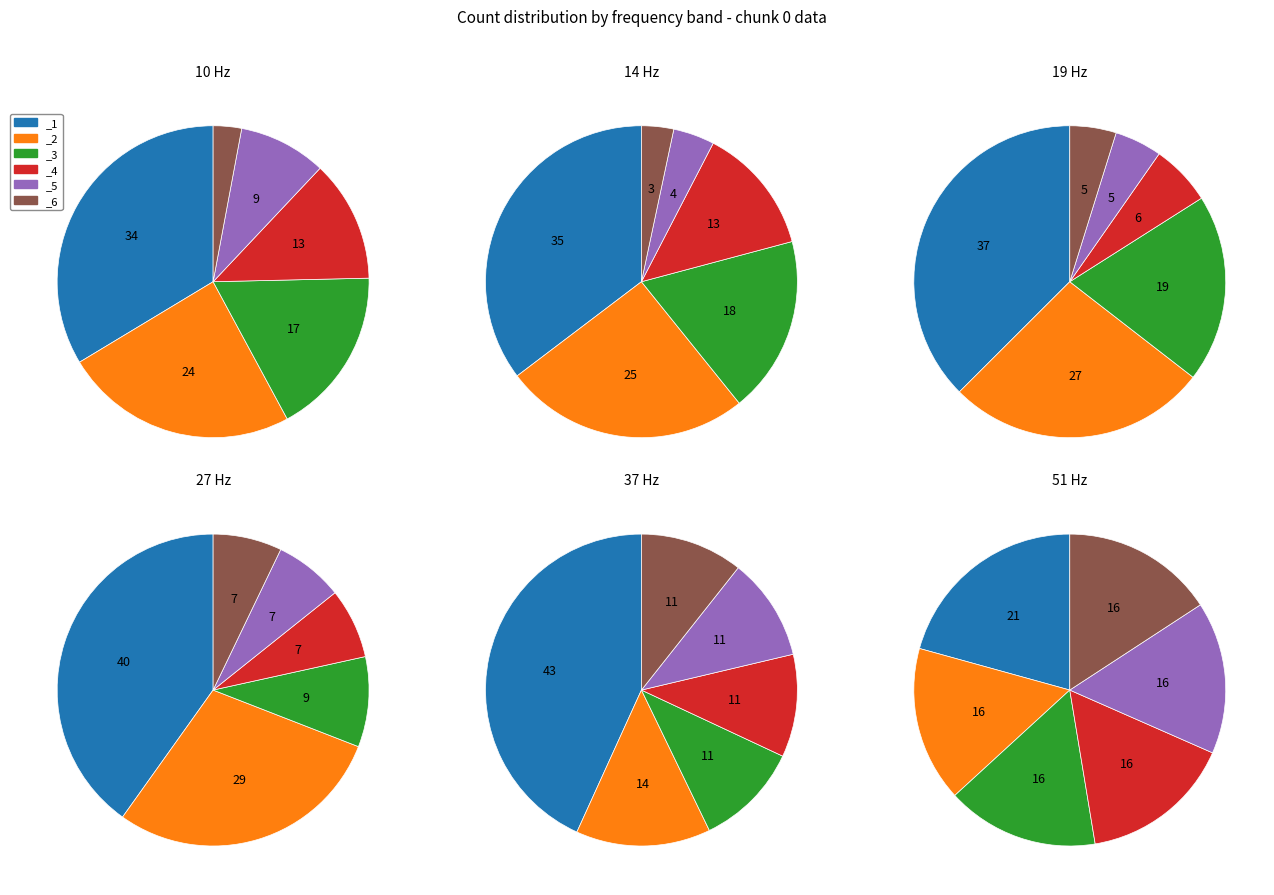

How many segments does this pie chart have?

6